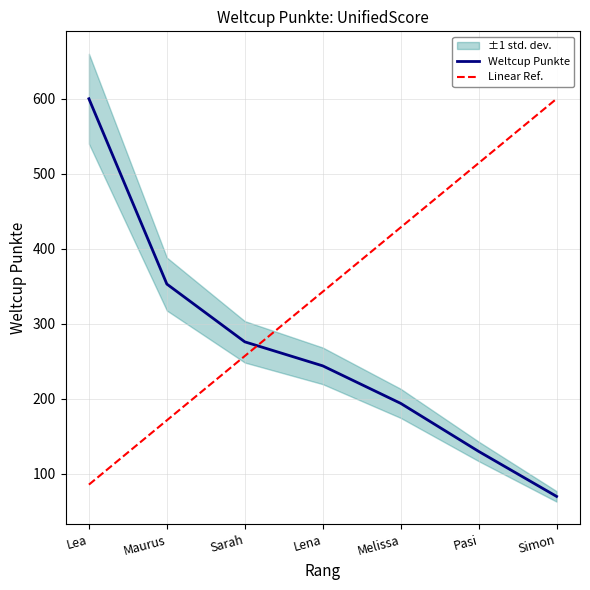

Between Maurus and Melissa, which series saw the biggest shift?

Linear Ref.